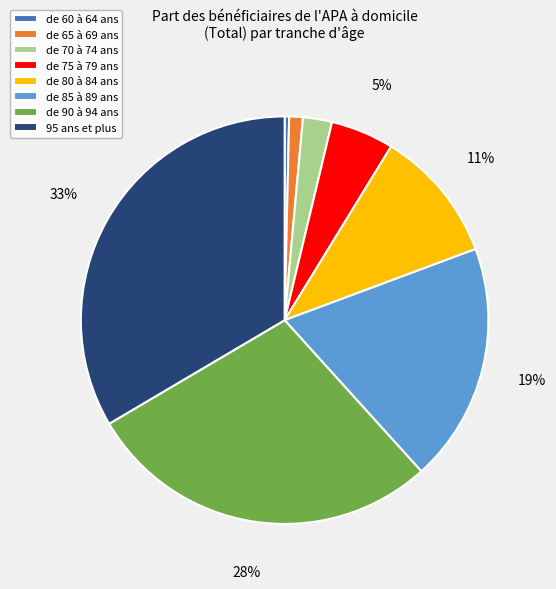

Do de 60 à 64 ans and de 85 à 89 ans together represent more than half of the pie?

No